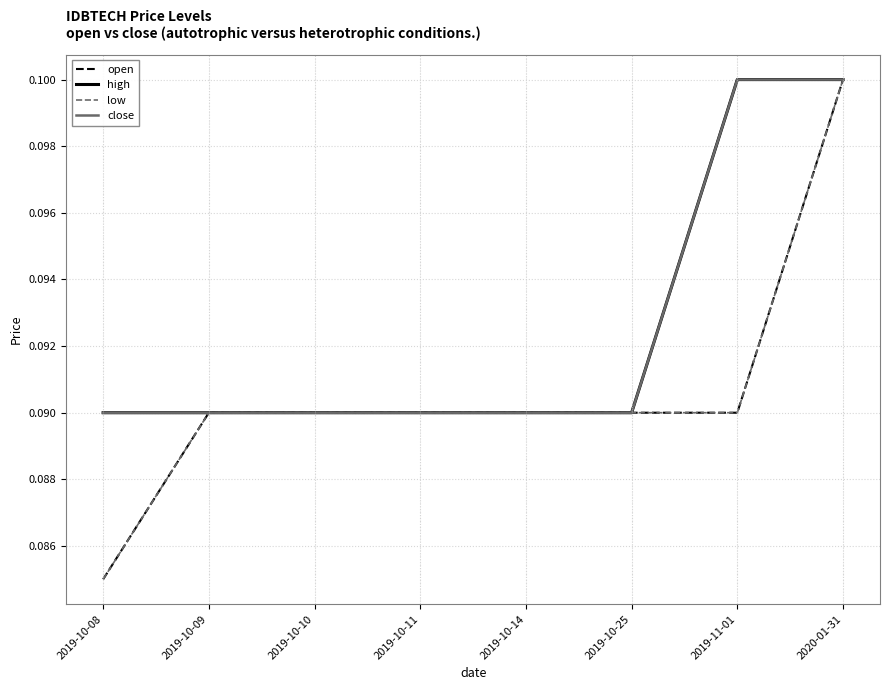

What position from the right is 2020-01-31?

1